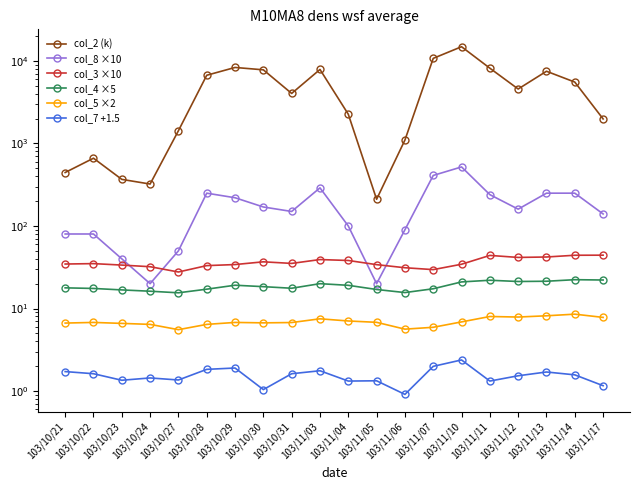

At 103/10/31, list the series in order from smallest to largest.

col_7 +1.5, col_5 ×2, col_4 ×5, col_3 ×10, col_8 ×10, col_2 (k)